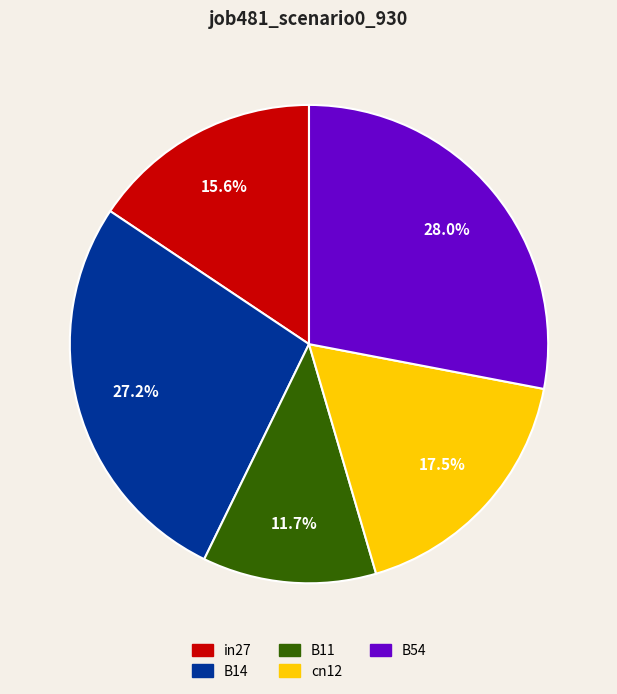

What percentage is the B54 slice, to the nearest percent?

28%